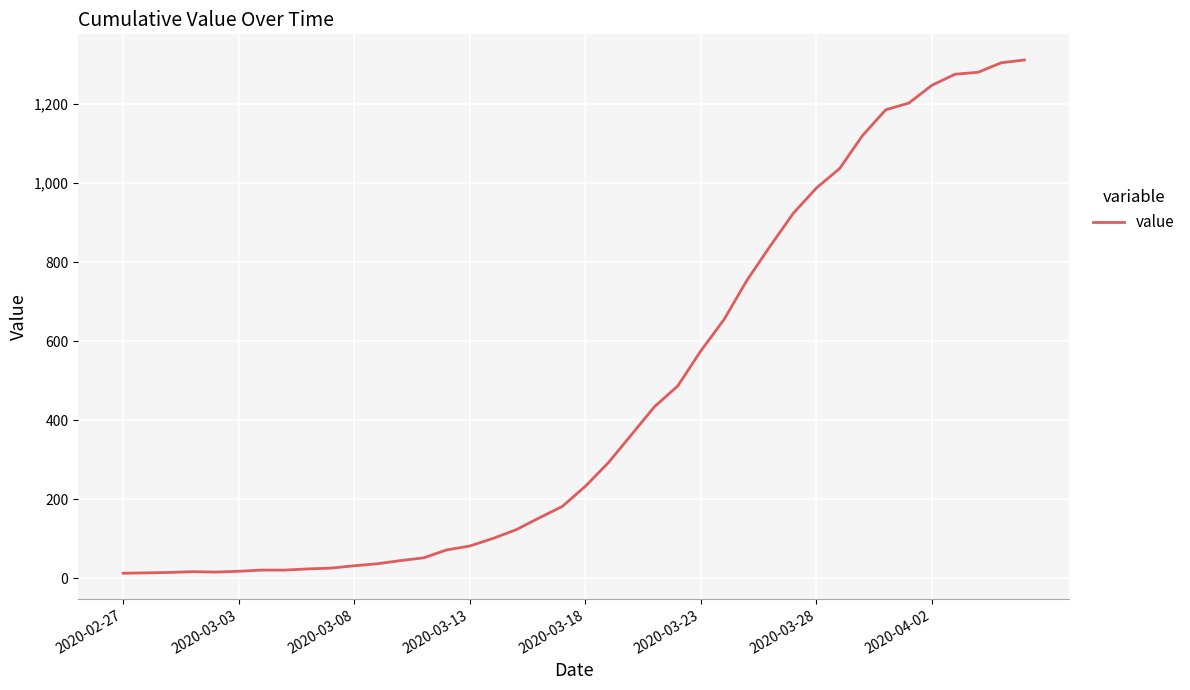

Is it true that the value at 2020-03-13 is 82?

True